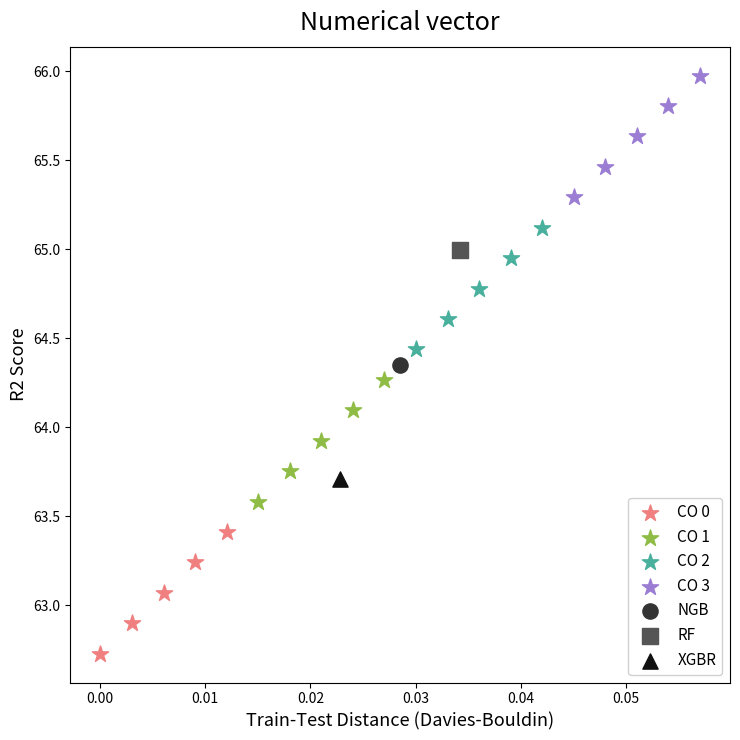

What are all the series names shown in the legend?

CO 0, CO 1, CO 2, CO 3, NGB, RF, XGBR